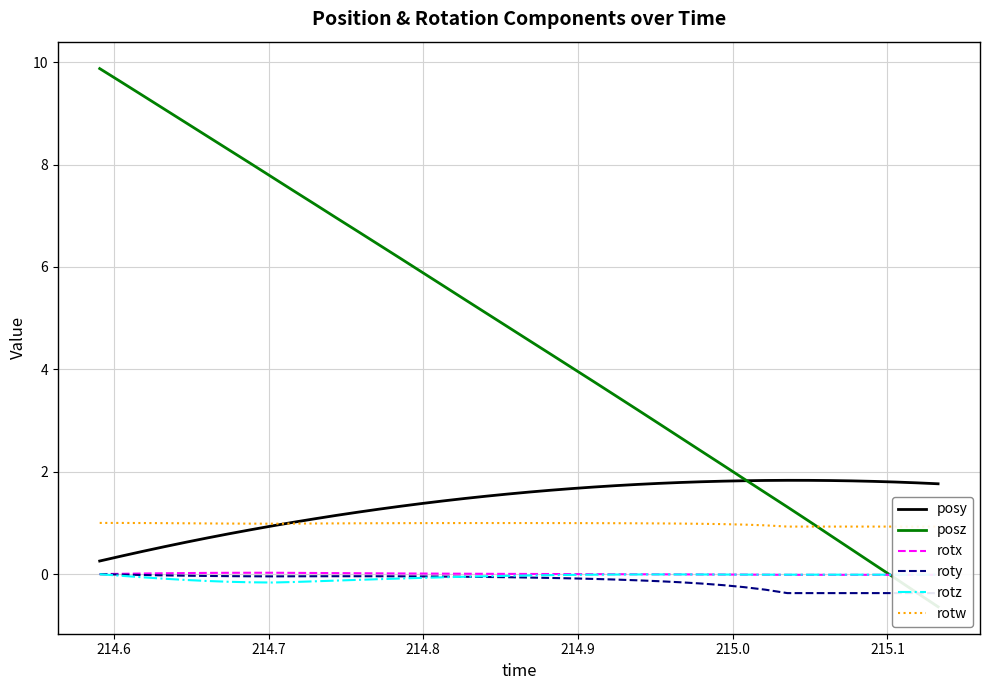

True or false: posy and rotz intersect in this chart.

False